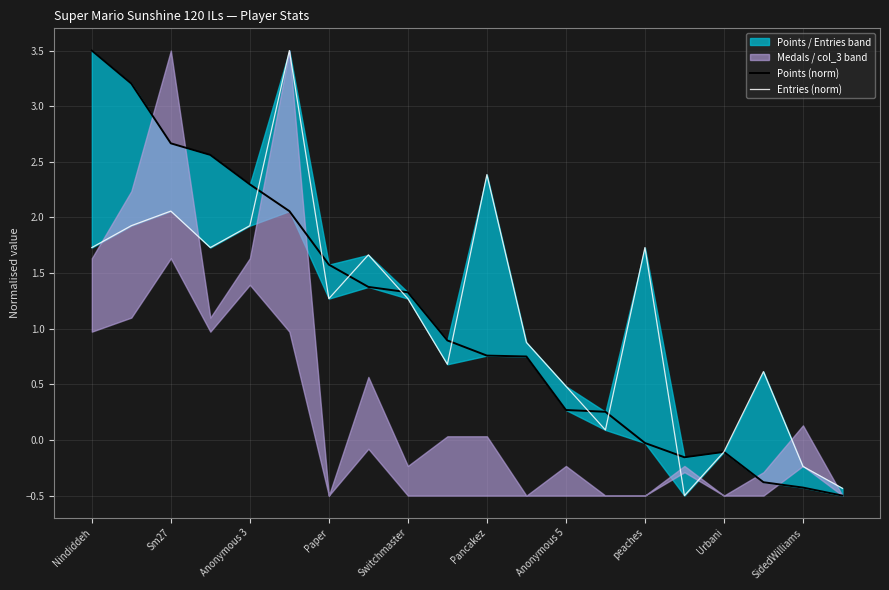

How many interior local peaks does the Entries (norm) series have?

6